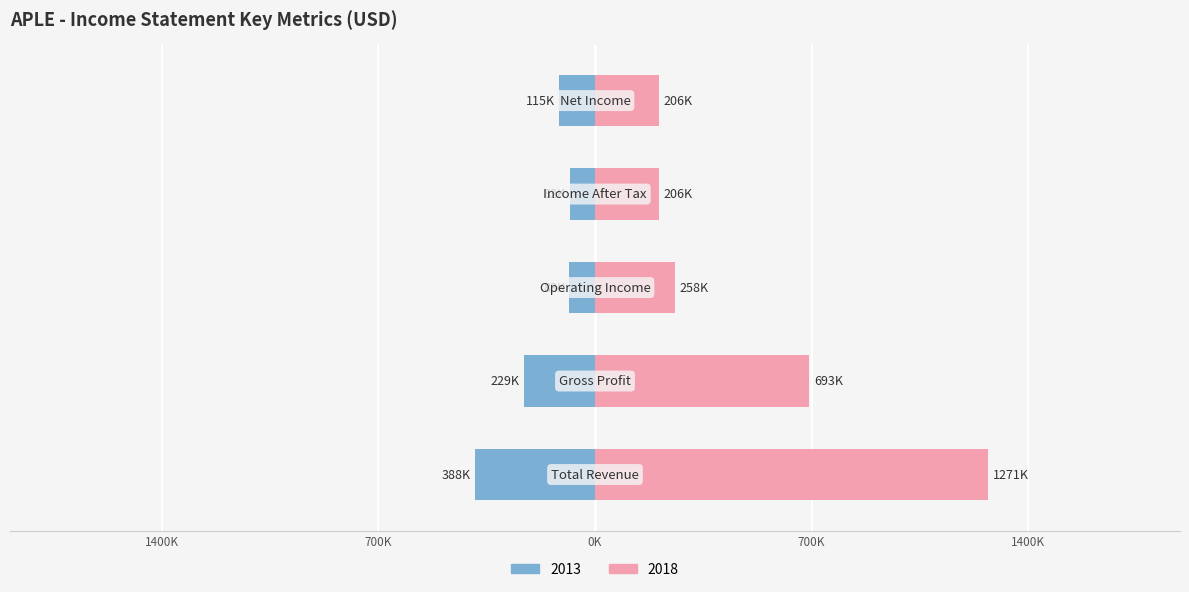

Which has a higher value, Income After Tax or Gross Profit?

Gross Profit